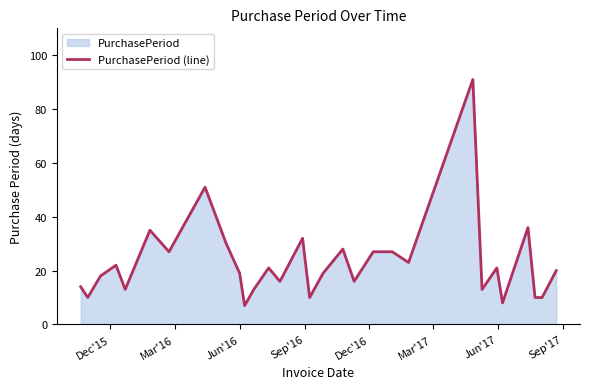

What is the difference between the second highest and minimum values?

44